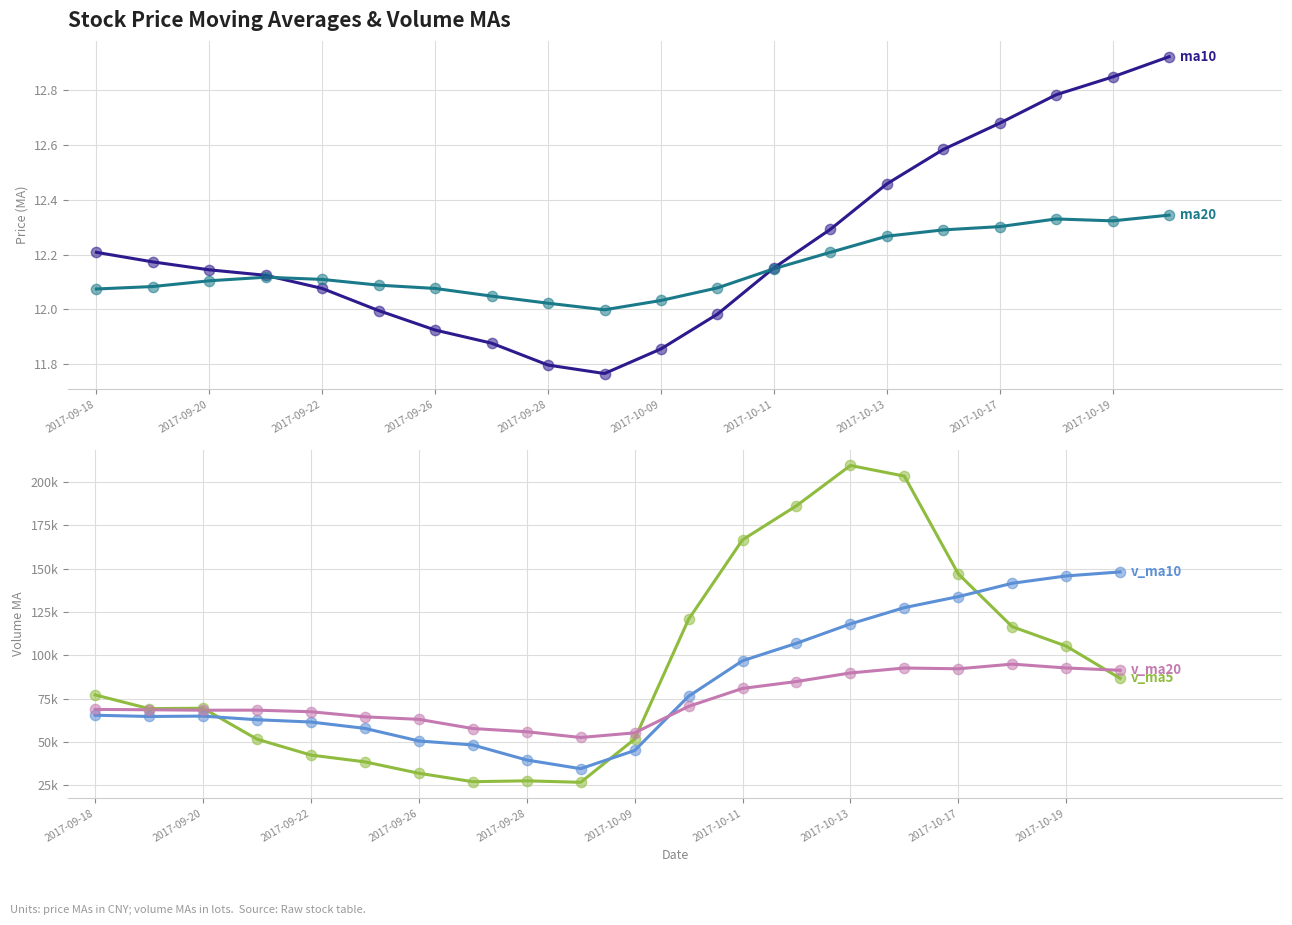

What are all the series names shown in the legend?

ma10, ma20, v_ma5, v_ma10, v_ma20